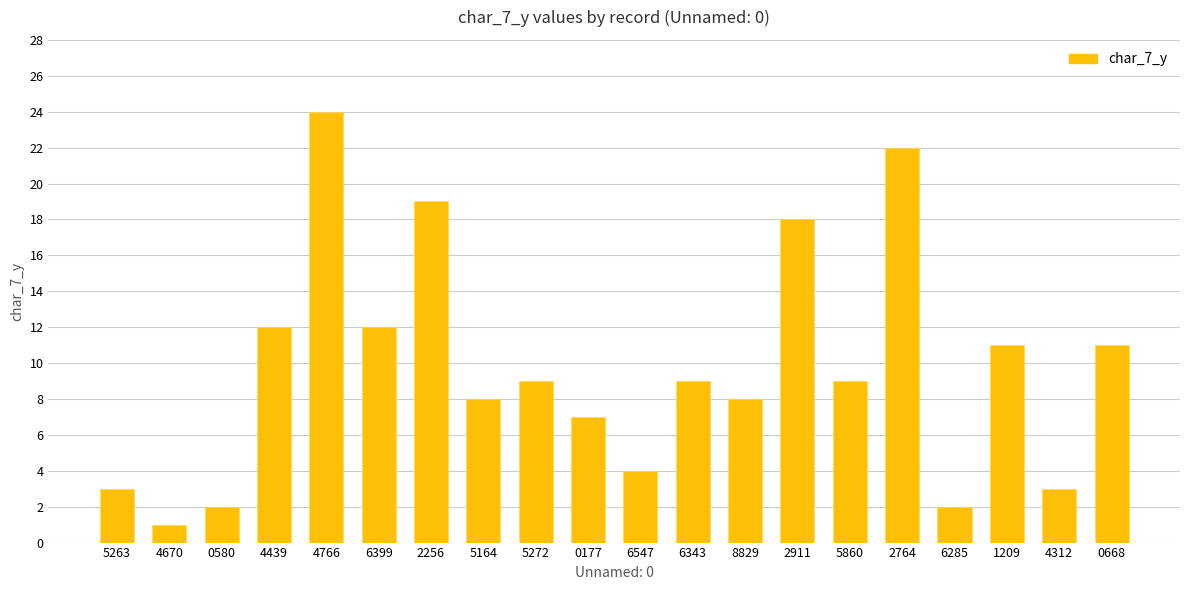

What is the label of the 2nd bar from the right?

4312